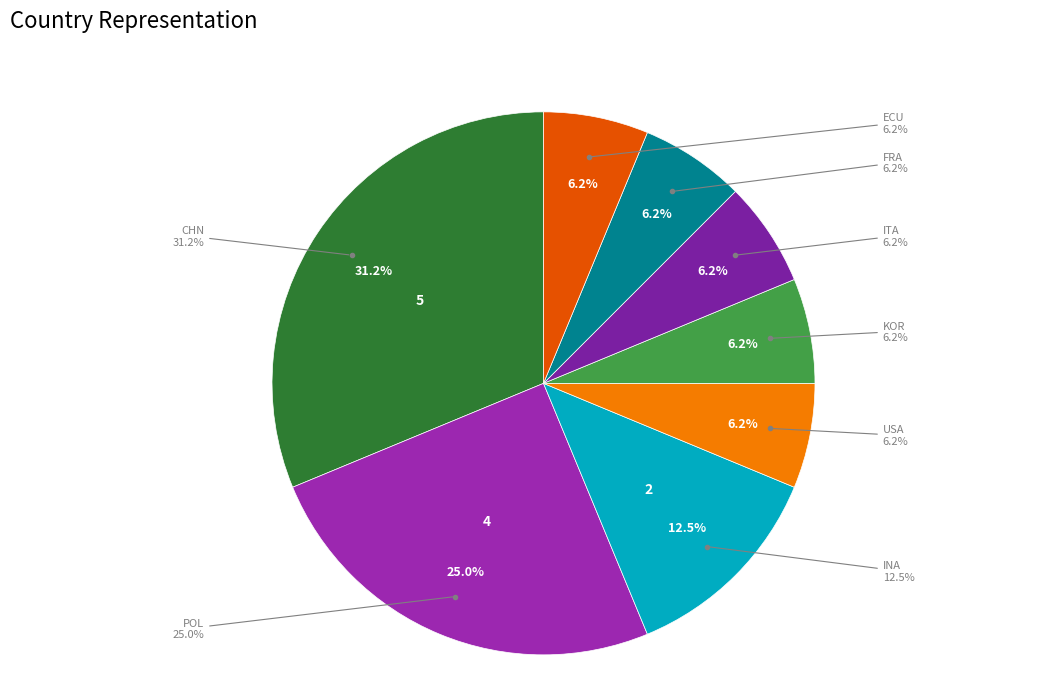

Which slice is the largest?

CHN